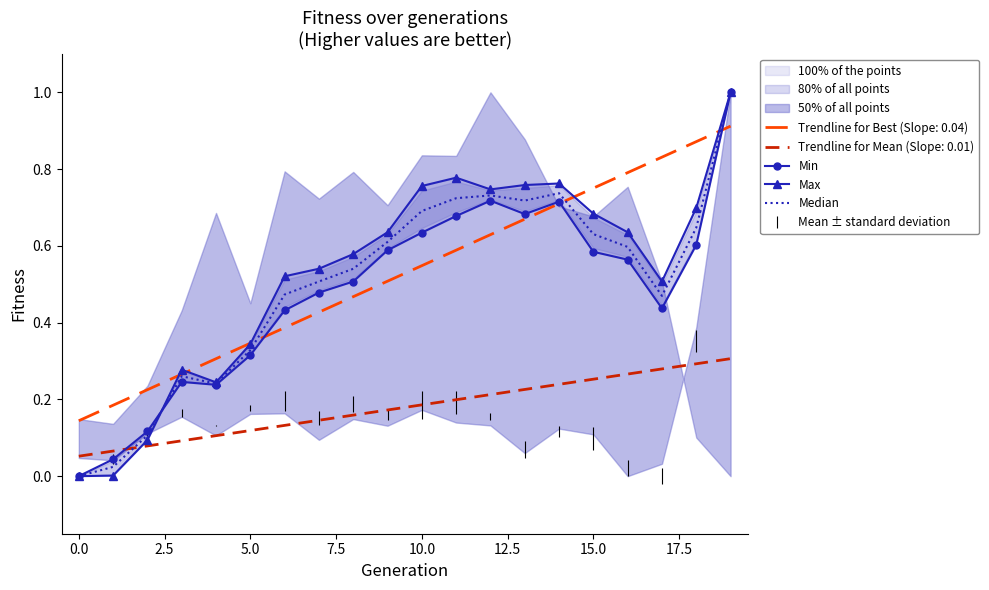

How many data points does each series have?

20